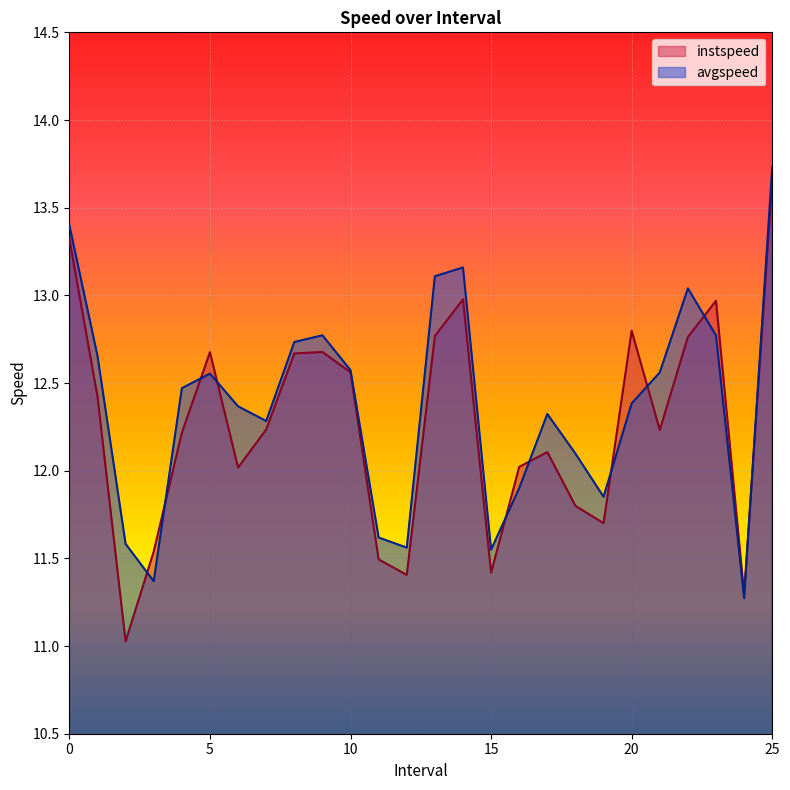

Which has a higher value, 6.0 or 2.0?

6.0